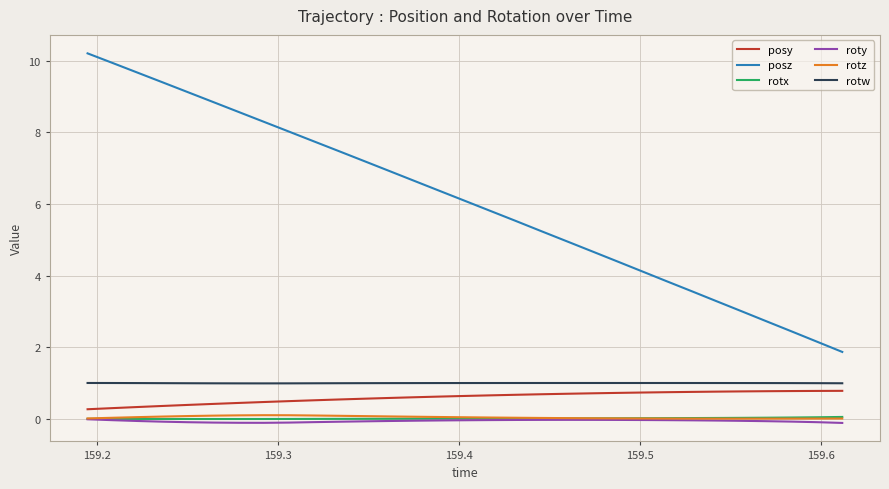

What is the greatest value displayed?

10.2